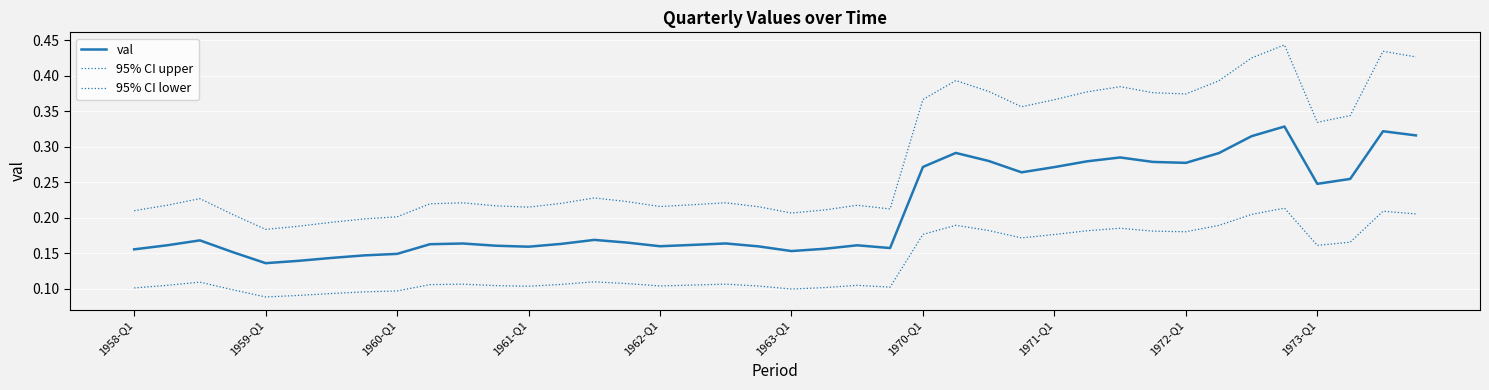

Rank the series by their maximum value, from highest to lowest.

95% CI upper, val, 95% CI lower